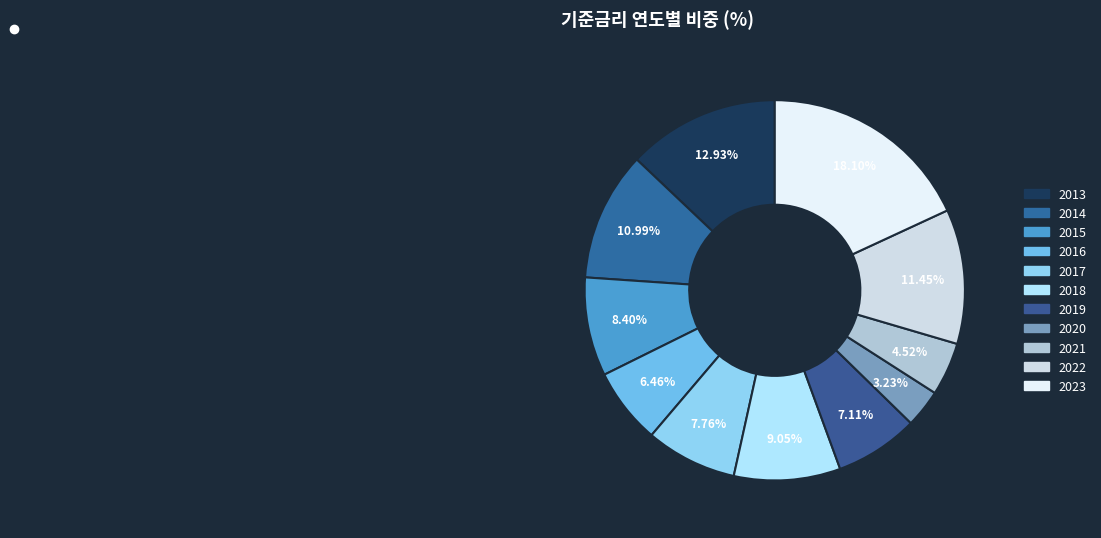

True or false: 2014 accounts for 25% of the total.

False